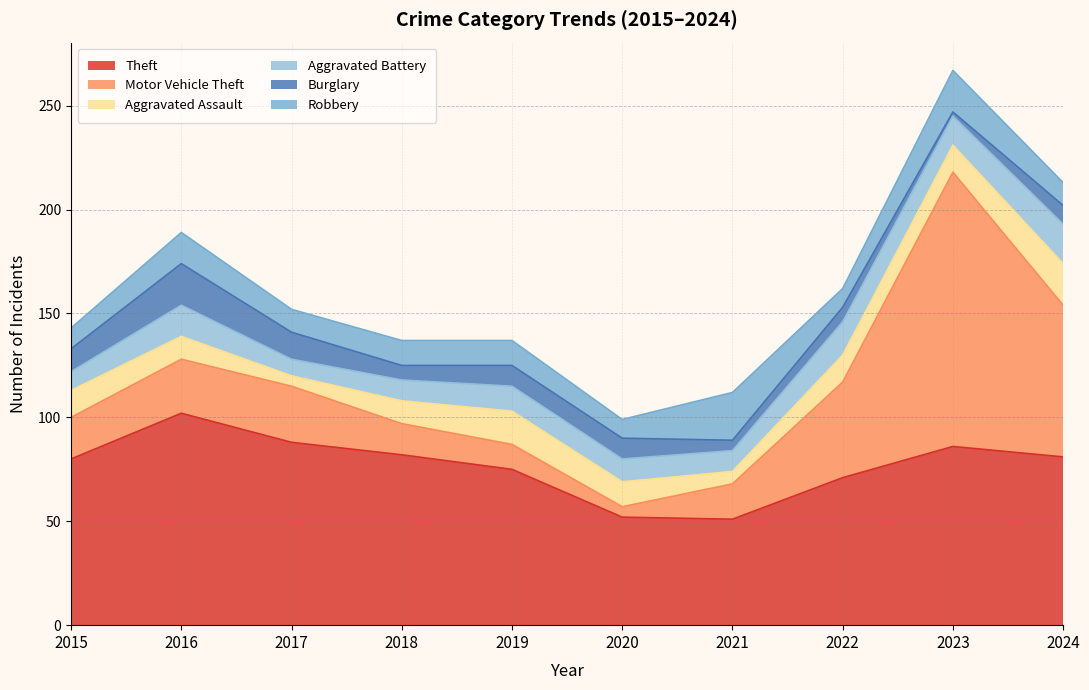

Reading left to right, transcribe all the data shown in this chart.

Theft: 2015=80	2016=102	2017=88	2018=82	2019=75	2020=52	2021=51	2022=71	2023=86	2024=81
Motor Vehicle Theft: 2015=20	2016=26	2017=27	2018=15	2019=12	2020=5	2021=17	2022=46	2023=132	2024=73
Aggravated Assault: 2015=13	2016=11	2017=5	2018=11	2019=16	2020=12	2021=6	2022=13	2023=13	2024=20
Aggravated Battery: 2015=9	2016=15	2017=8	2018=10	2019=12	2020=11	2021=10	2022=16	2023=14	2024=19
Burglary: 2015=11	2016=20	2017=13	2018=7	2019=10	2020=10	2021=5	2022=7	2023=2	2024=9
Robbery: 2015=10	2016=15	2017=11	2018=12	2019=12	2020=9	2021=23	2022=9	2023=20	2024=11